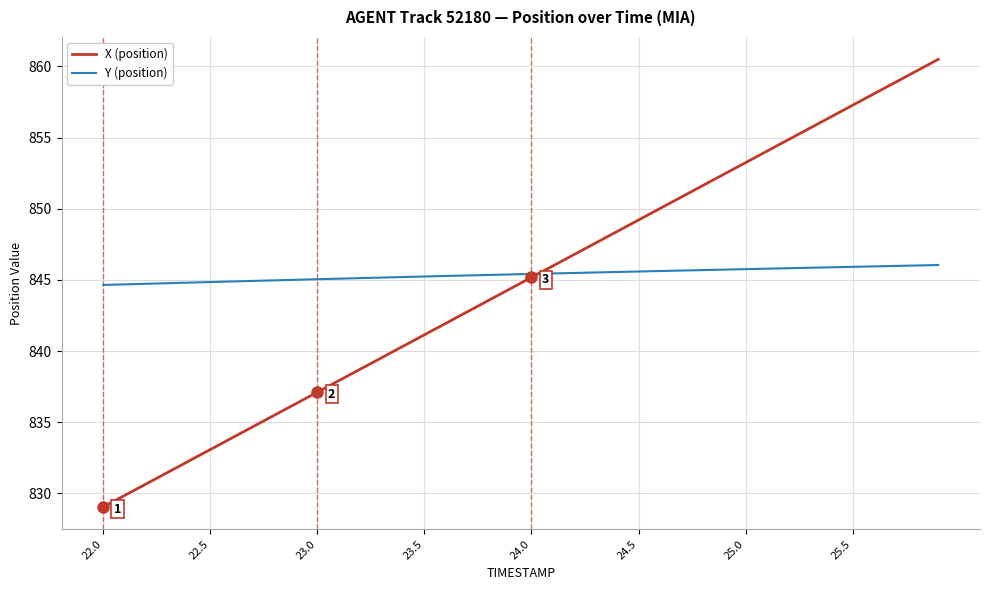

What is the minimum value shown in the chart?

829.0